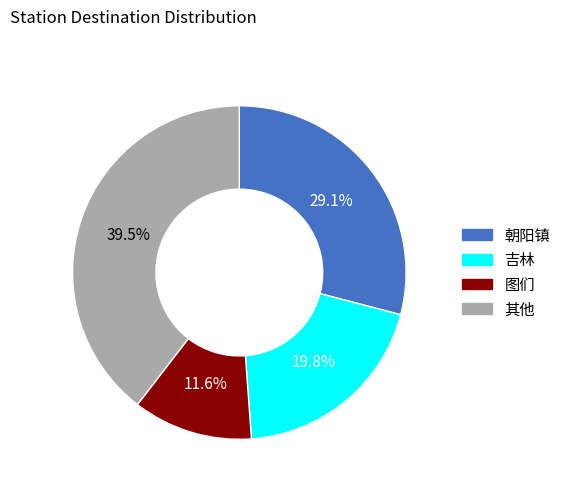

Count the number of slices in the pie.

4